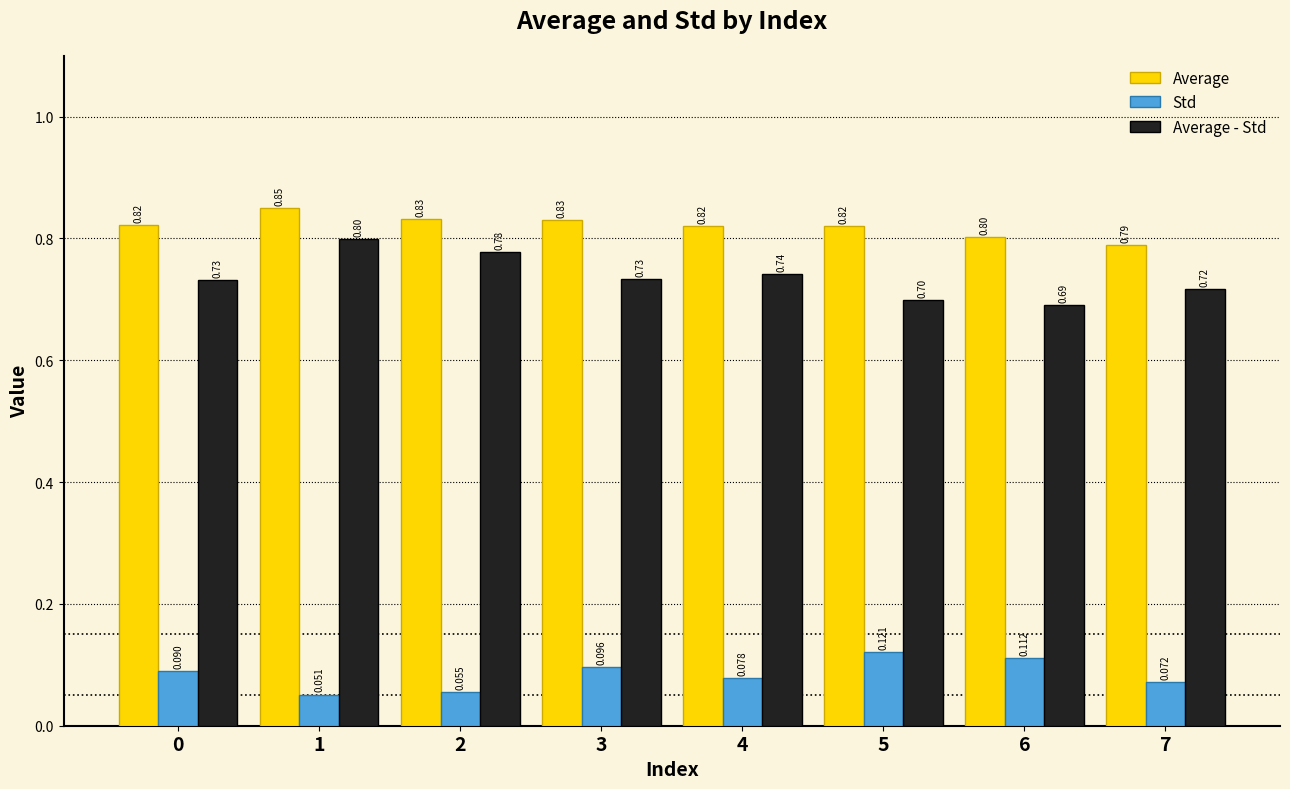

How many Std values are between 0 and 1?

8